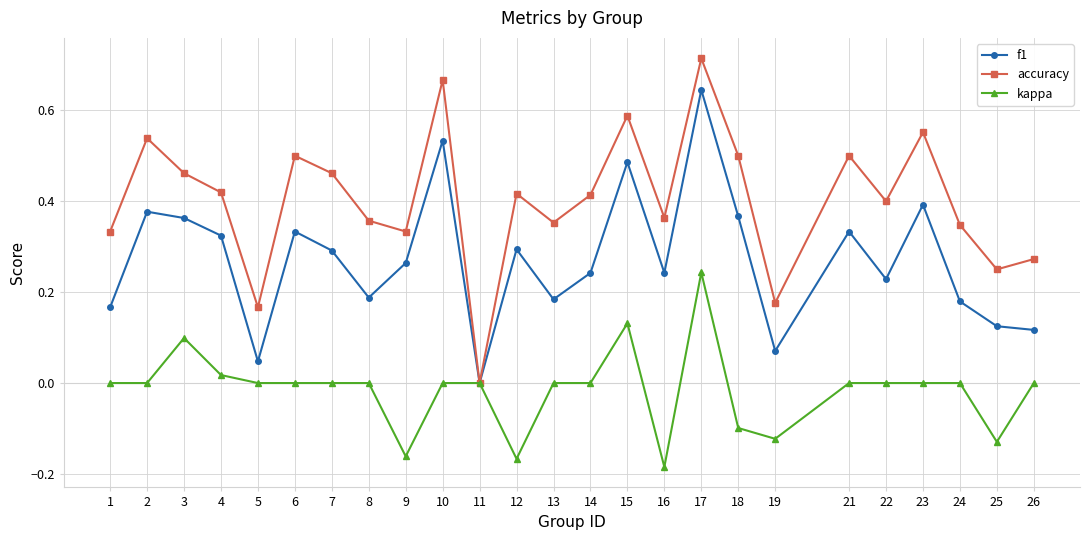

List the series in order of their overall mean, highest first.

accuracy, f1, kappa